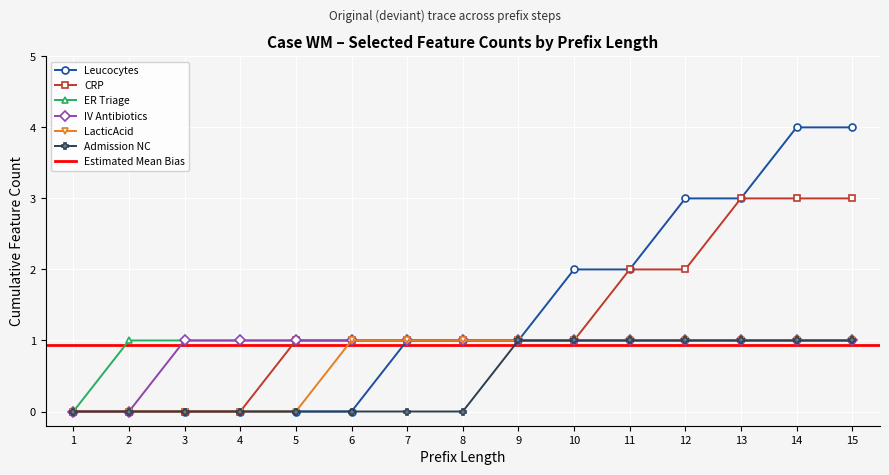

Reading left to right, transcribe all the data shown in this chart.

Leucocytes: 0	0	0	0	0	0	1	1	1	2	2	3	3	4	4
CRP: 0	0	0	0	1	1	1	1	1	1	2	2	3	3	3
ER Triage: 0	1	1	1	1	1	1	1	1	1	1	1	1	1	1
IV Antibiotics: 0	0	1	1	1	1	1	1	1	1	1	1	1	1	1
LacticAcid: 0	0	0	0	0	1	1	1	1	1	1	1	1	1	1
Admission NC: 0	0	0	0	0	0	0	0	1	1	1	1	1	1	1